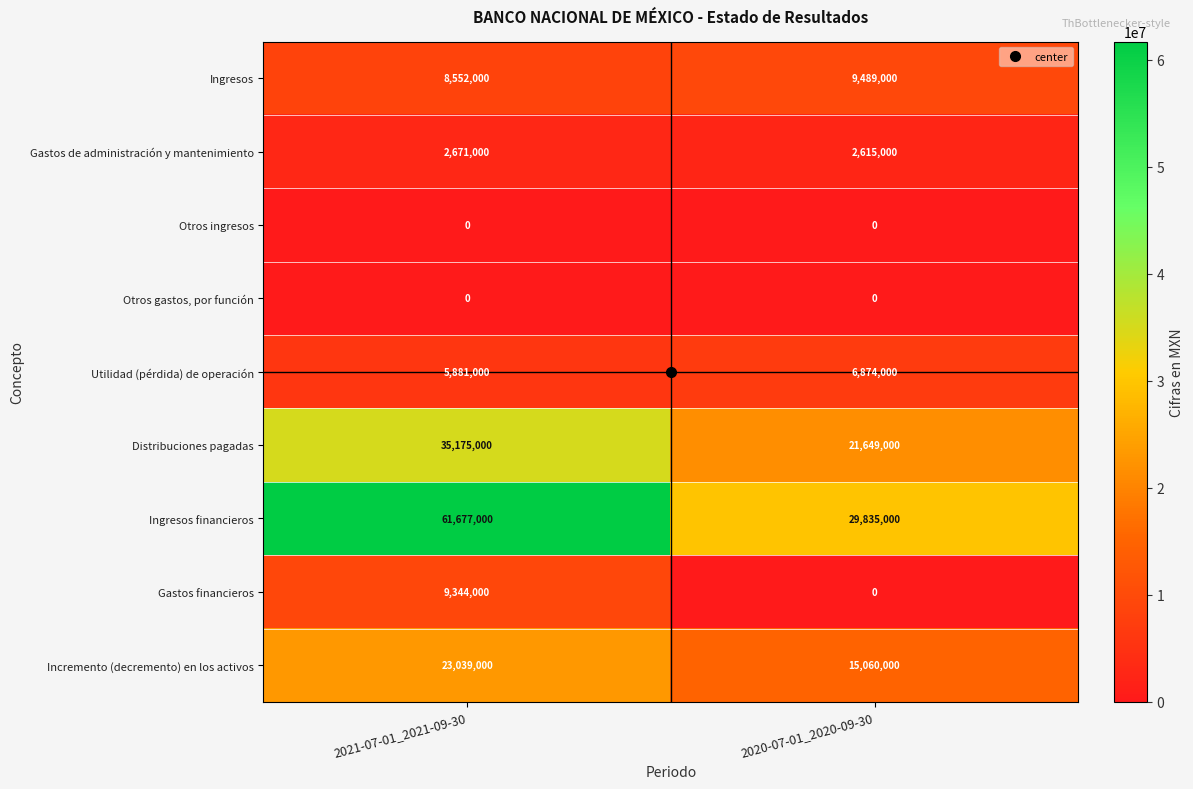

Which category has the highest value across all series?

2021-07-01_2021-09-30